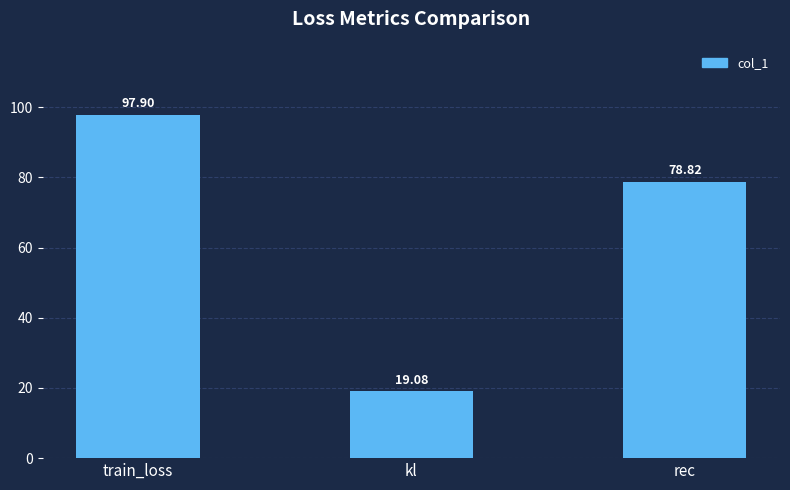

What is the value of the 2nd bar from the left?

19.1